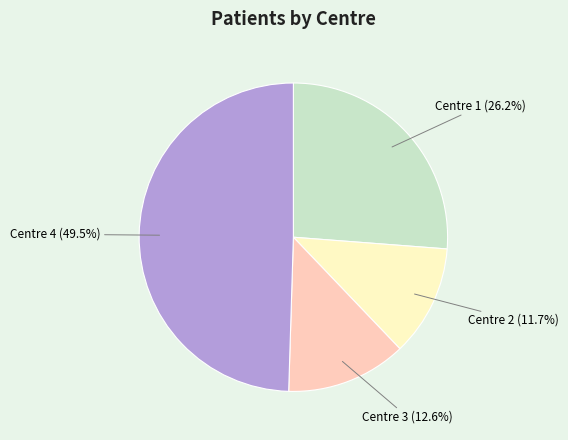

Which slice is the smallest?

Centre 2